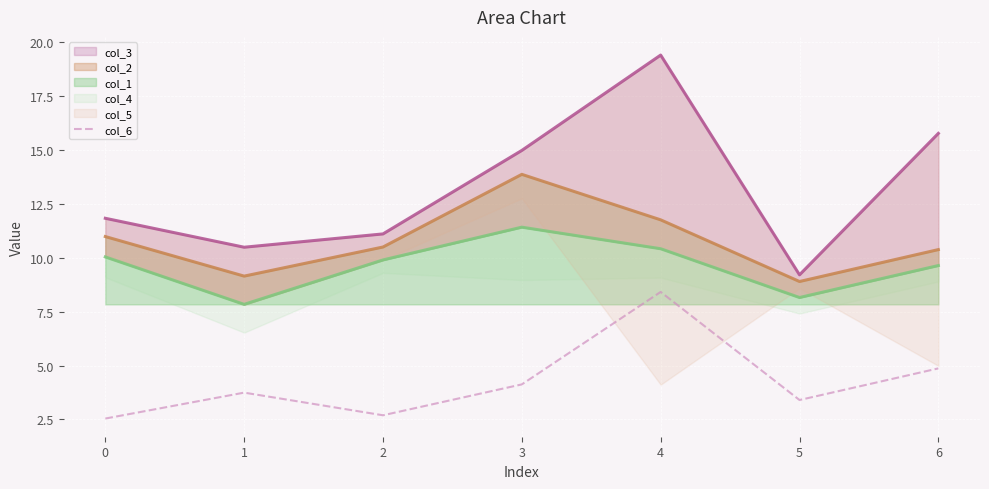

What is the lowest value of the col_6 series?

2.5